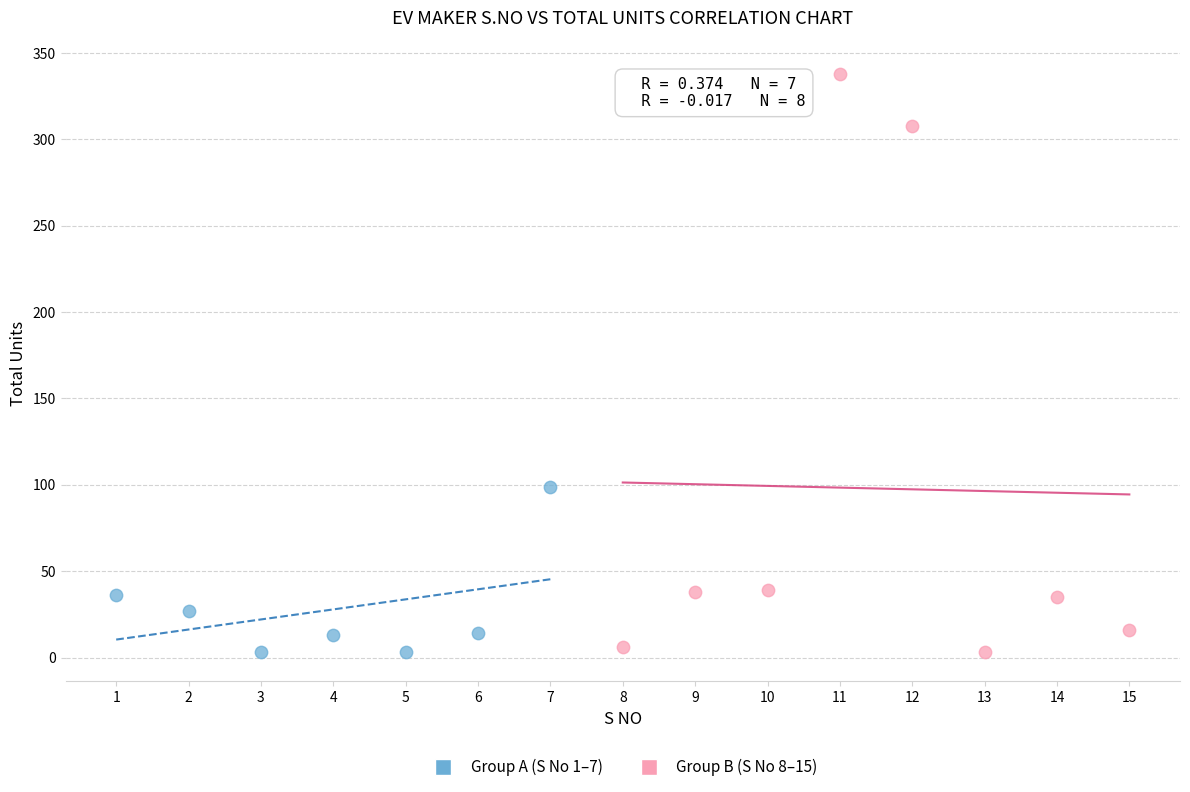

Which series reaches the maximum Y coordinate?

Group B (S No 8–15)